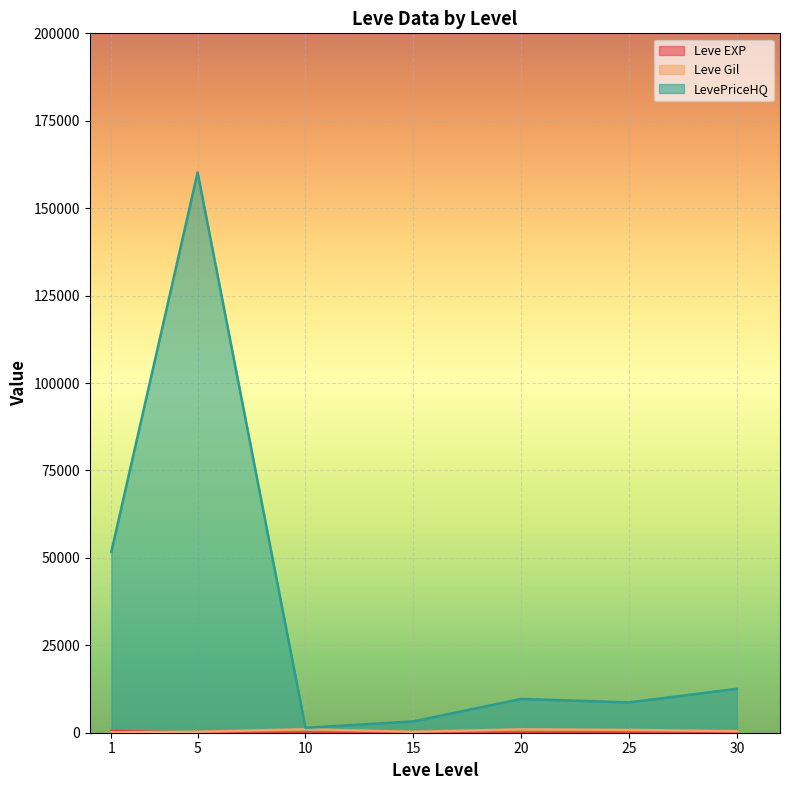

How many data points in Leve EXP are above 22?

3